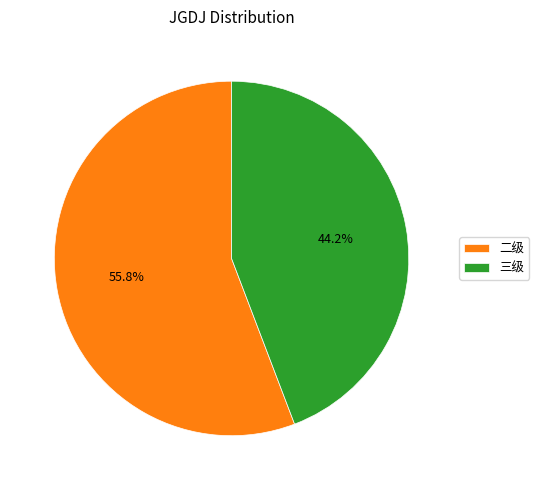

What is the largest slice in the pie chart?

二级